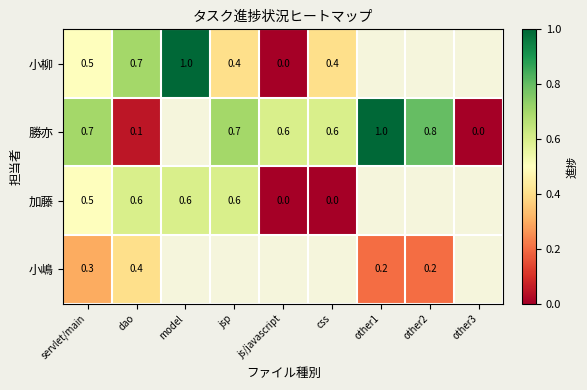

Is the value of 加藤 at dao greater than the value of 勝亦 at other3?

Yes